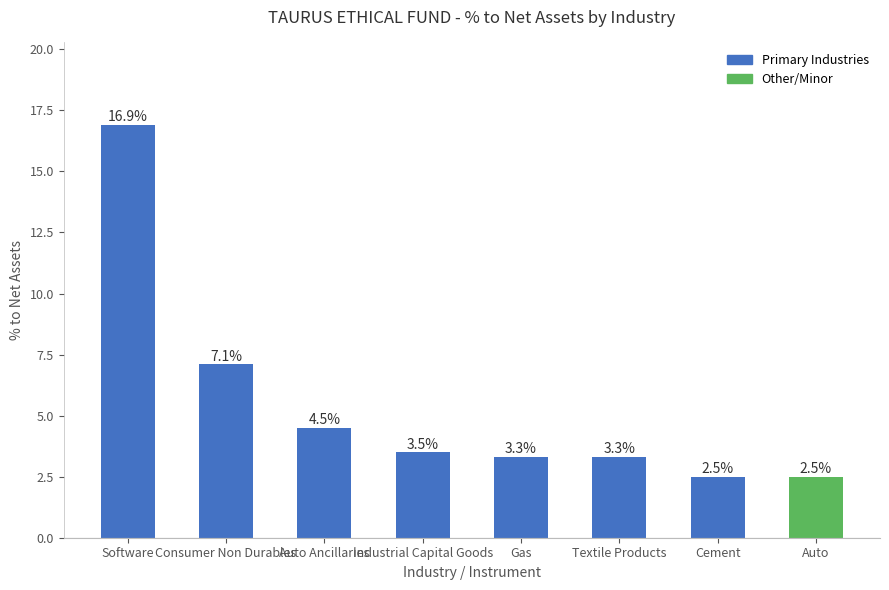

At which label does the data first exceed 3?

Software